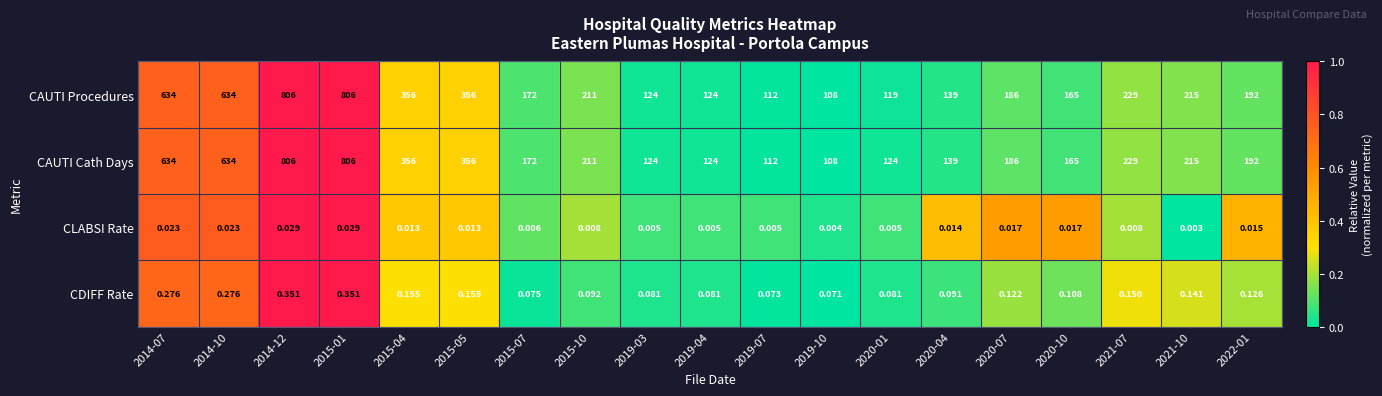

Is the value of CAUTI Procedures at 2019-03 greater than the value of CDIFF Rate at 2019-10?

Yes